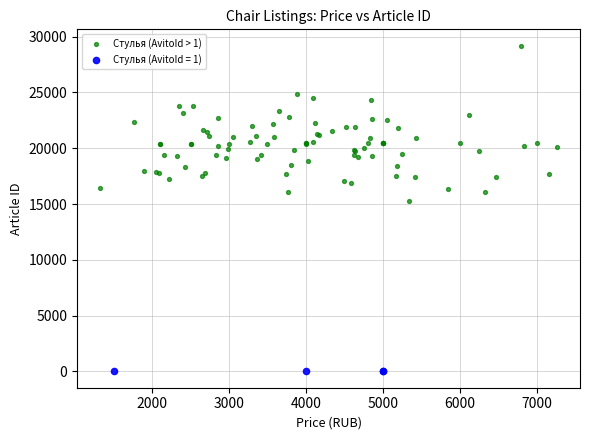

Which series reaches the minimum Y coordinate?

Стулья (AvitoId = 1)